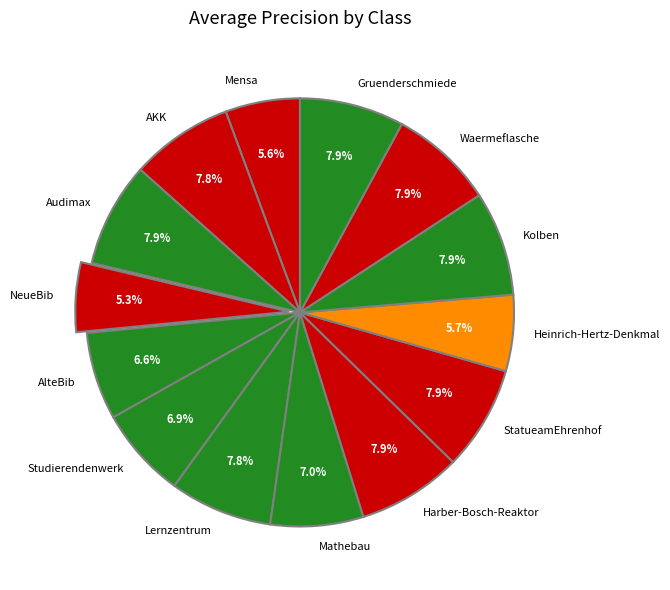

To the nearest percent, what is the combined percentage of Kolben and Heinrich-Hertz-Denkmal?

14%